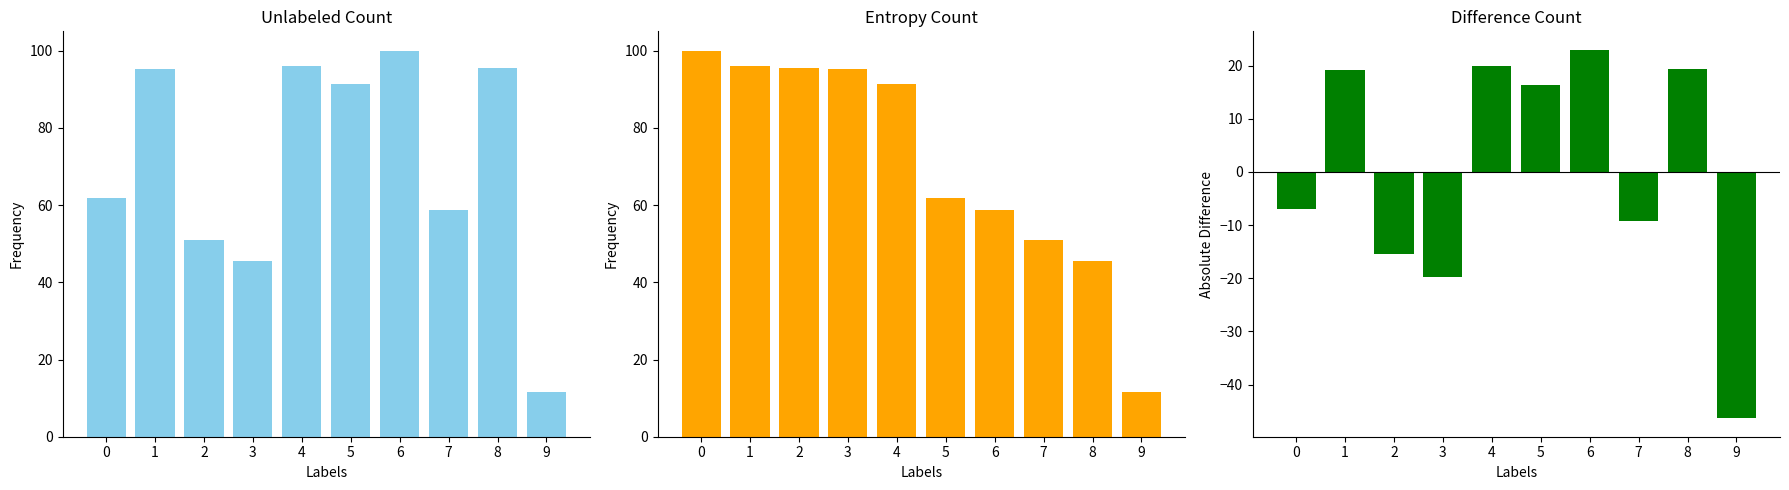

What is the smallest value displayed?

-46.3